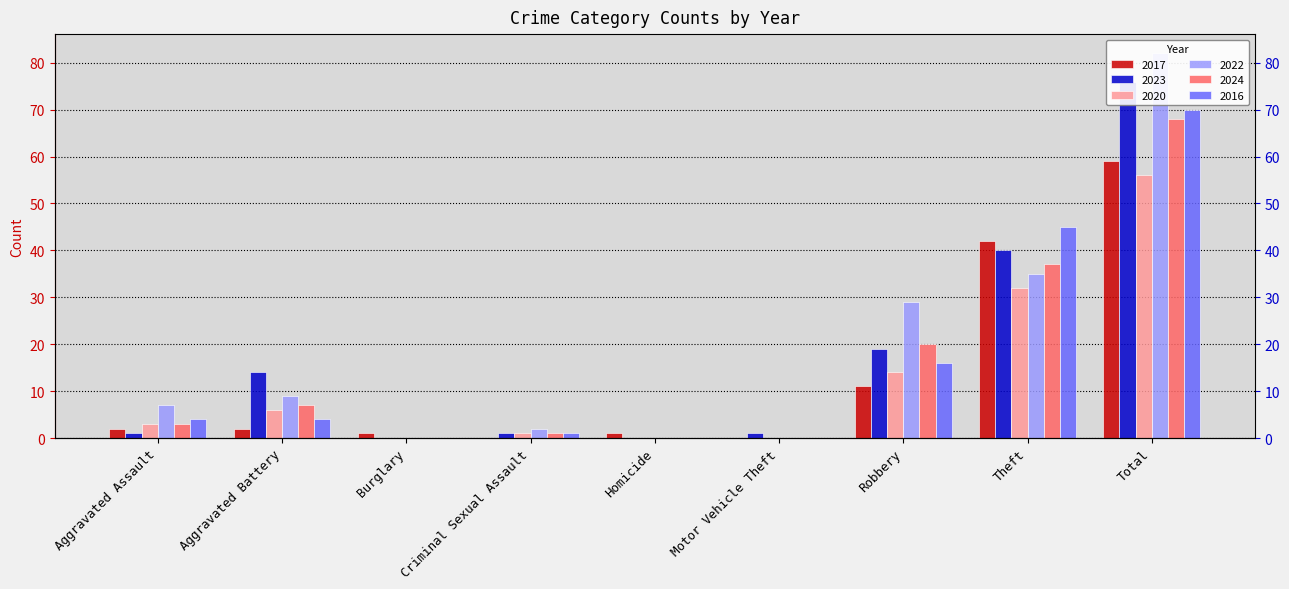

What are all the series names shown in the legend?

2017, 2023, 2020, 2022, 2024, 2016